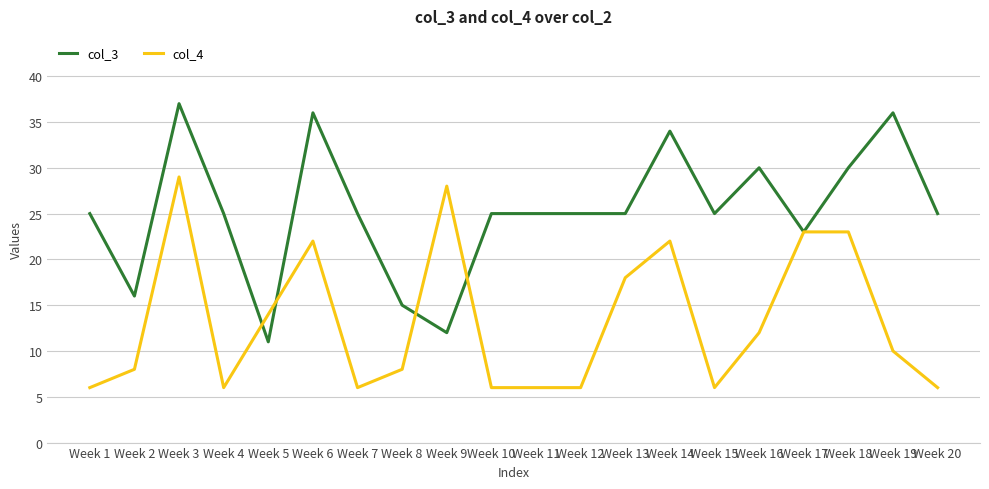

Reading left to right, extract all data points from this chart.

col_3: 25	16	37	25	11	36	25	15	12	25	25	25	25	34	25	30	23	30	36	25
col_4: 6	8	29	6	14	22	6	8	28	6	6	6	18	22	6	12	23	23	10	6